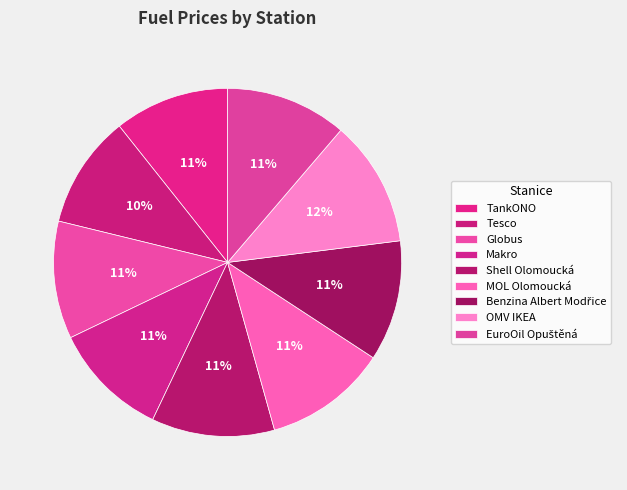

To the nearest percent, what is the combined percentage of Shell Olomoucká and EuroOil Opuštěná?

23%